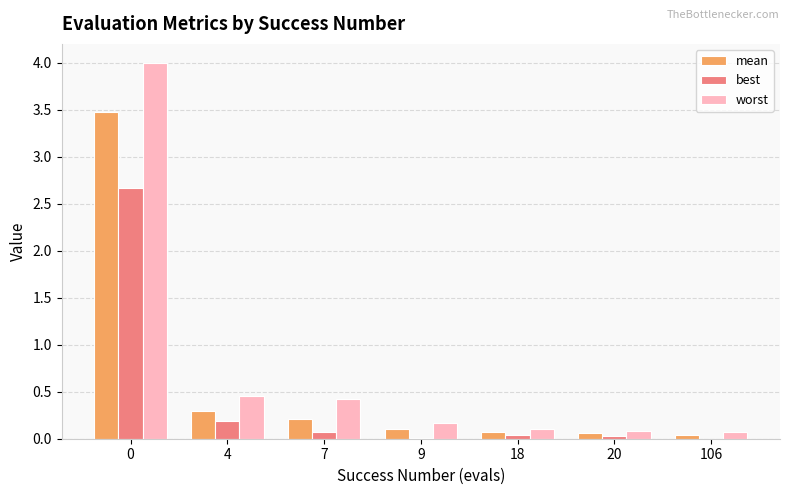

What is the highest value of the best series?

2.7